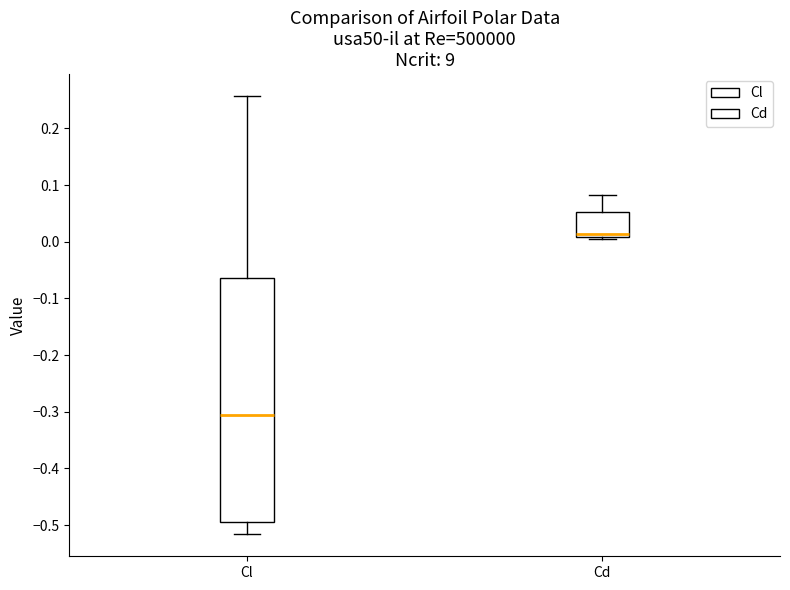

Which box has the lowest median line?

Cl